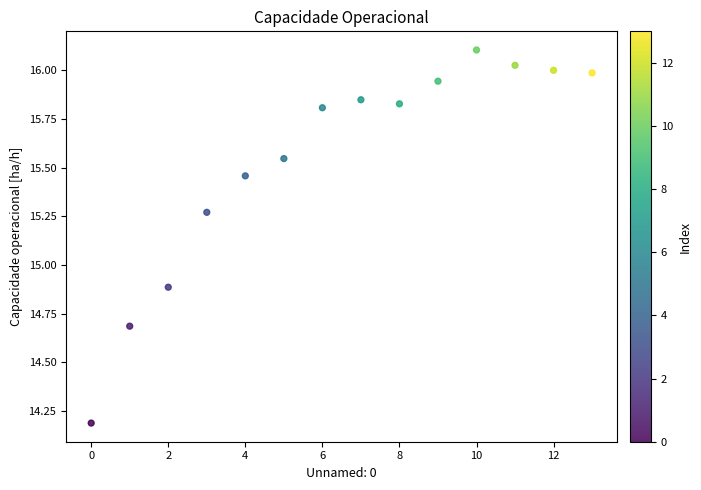

What is the range of Y values (max minus min)?

1.9